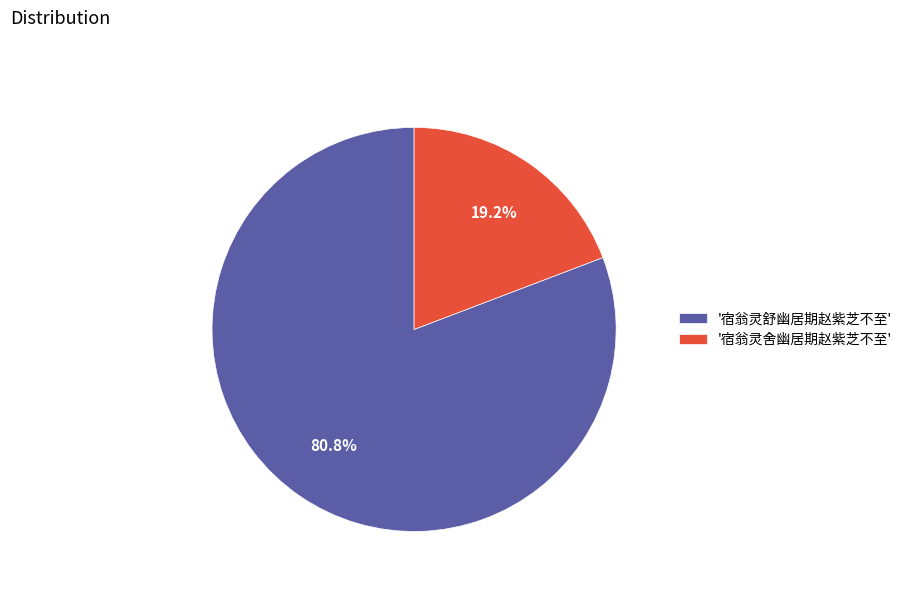

Which has a higher value, '宿翁灵舒幽居期赵紫芝不至' or '宿翁灵舍幽居期赵紫芝不至'?

'宿翁灵舒幽居期赵紫芝不至'